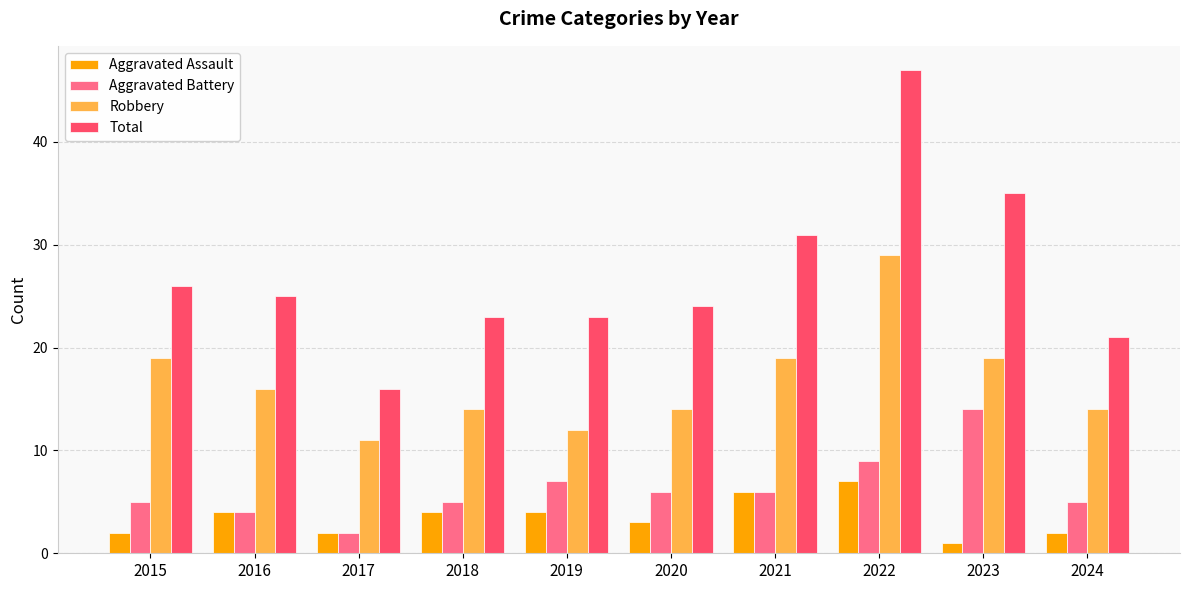

What is the spread (max minus min) of values at 2015?

24